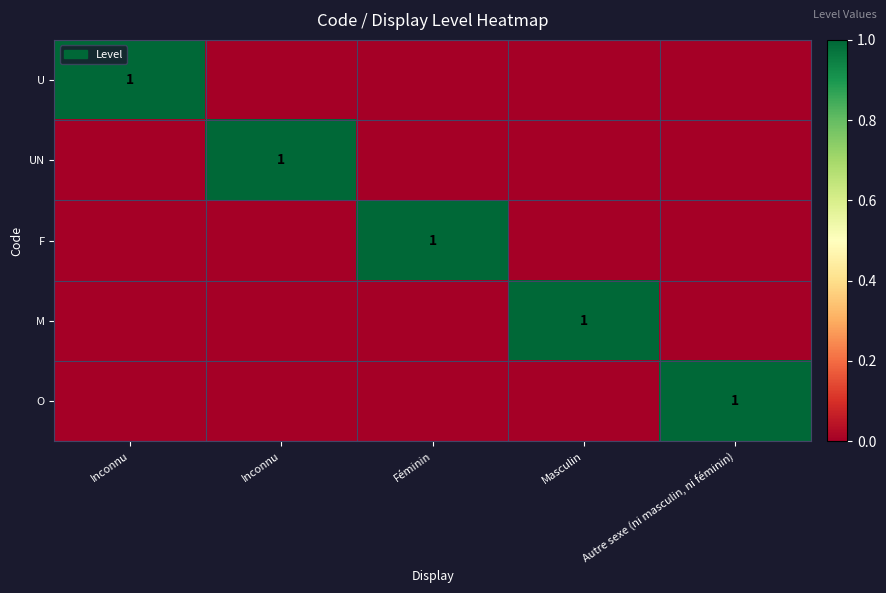

At which label does F reach its minimum?

Inconnu